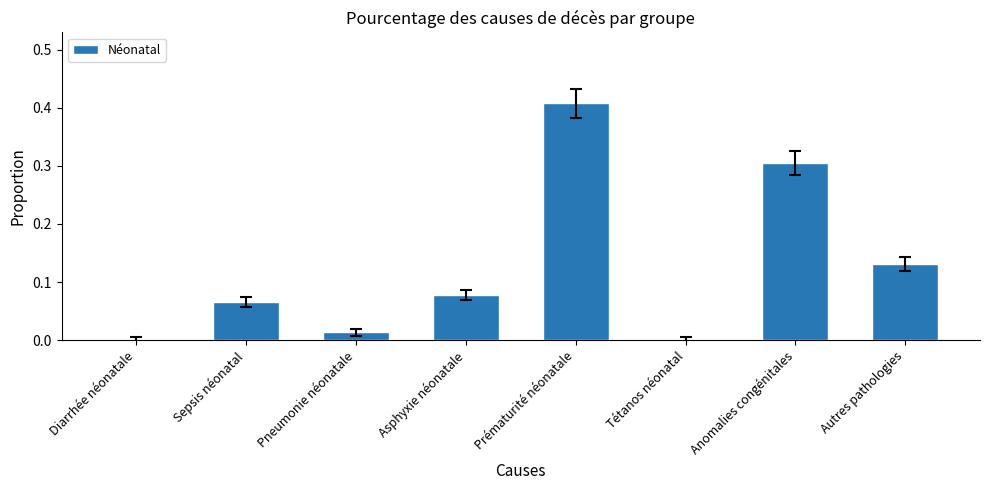

The value at Tétanos néonatal is 0.2. True or false?

False